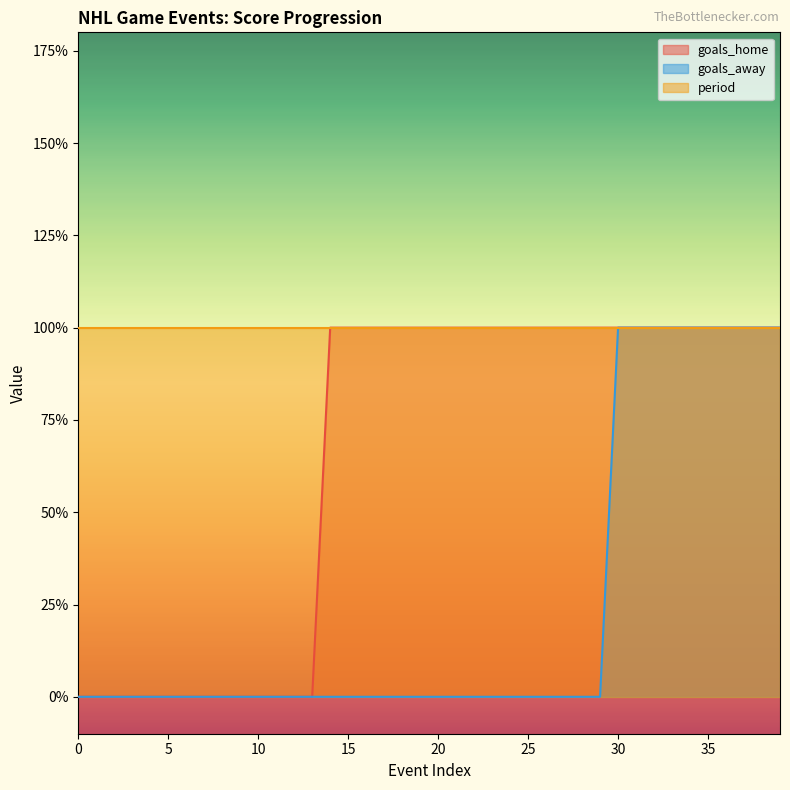

What is the value of the goals_home point at the 30th from the left?

1